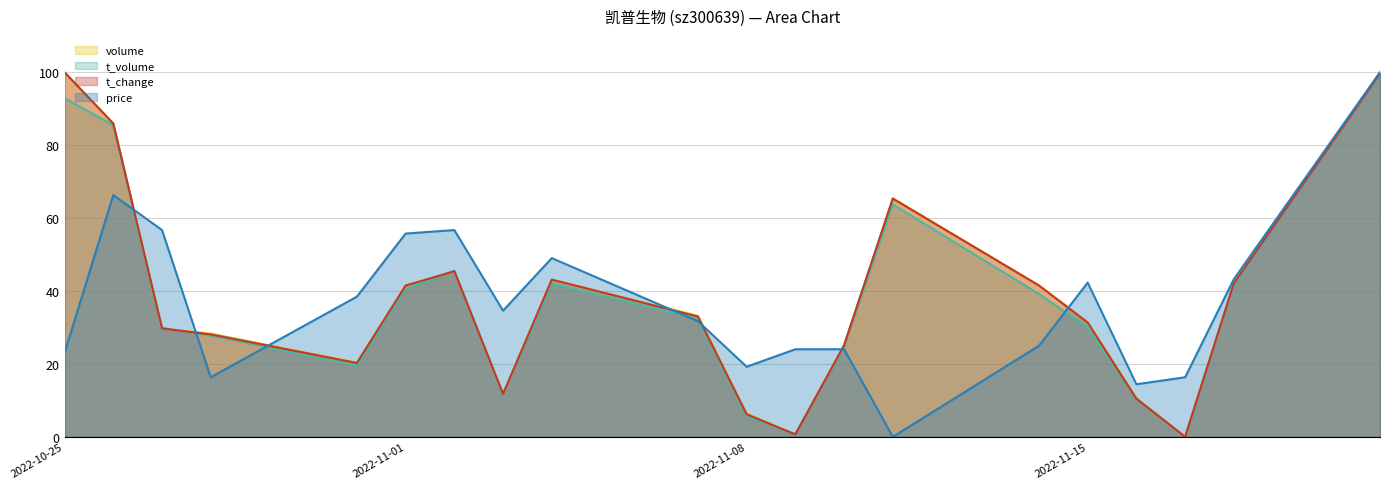

At 2022-10-27, list the series in order from smallest to largest.

volume, t_change, t_volume, price